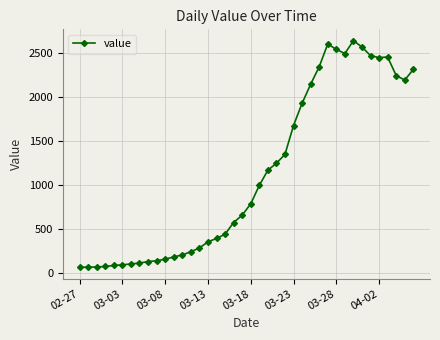

What is the smallest value displayed?

61